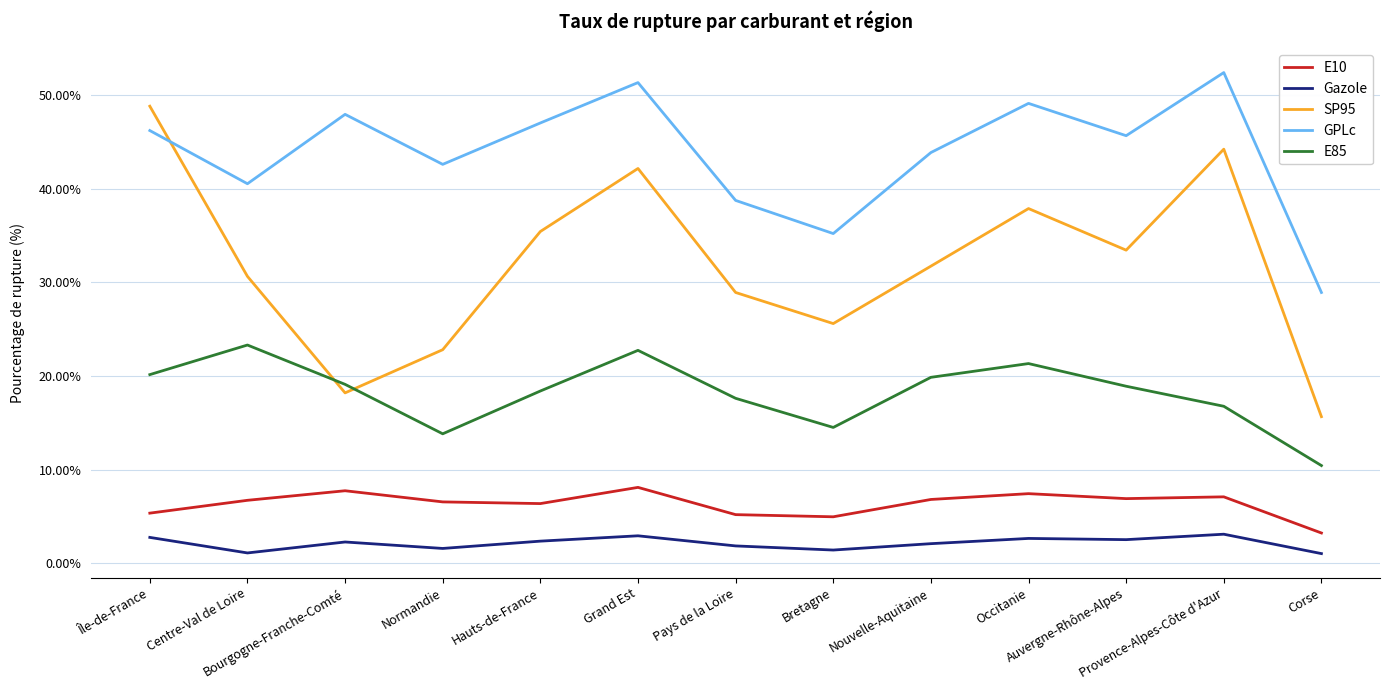

True or false: SP95 and E10 cross at least once.

False